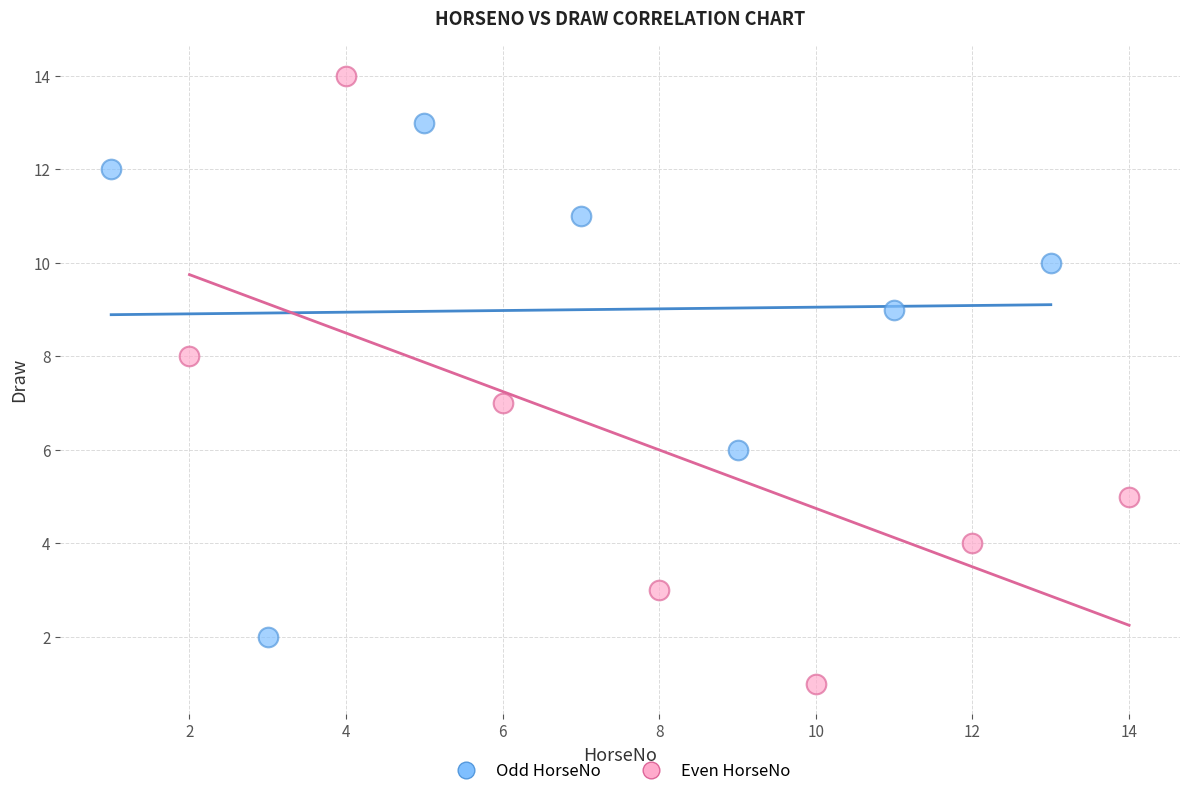

Which series has the widest spread of Y values?

Even HorseNo